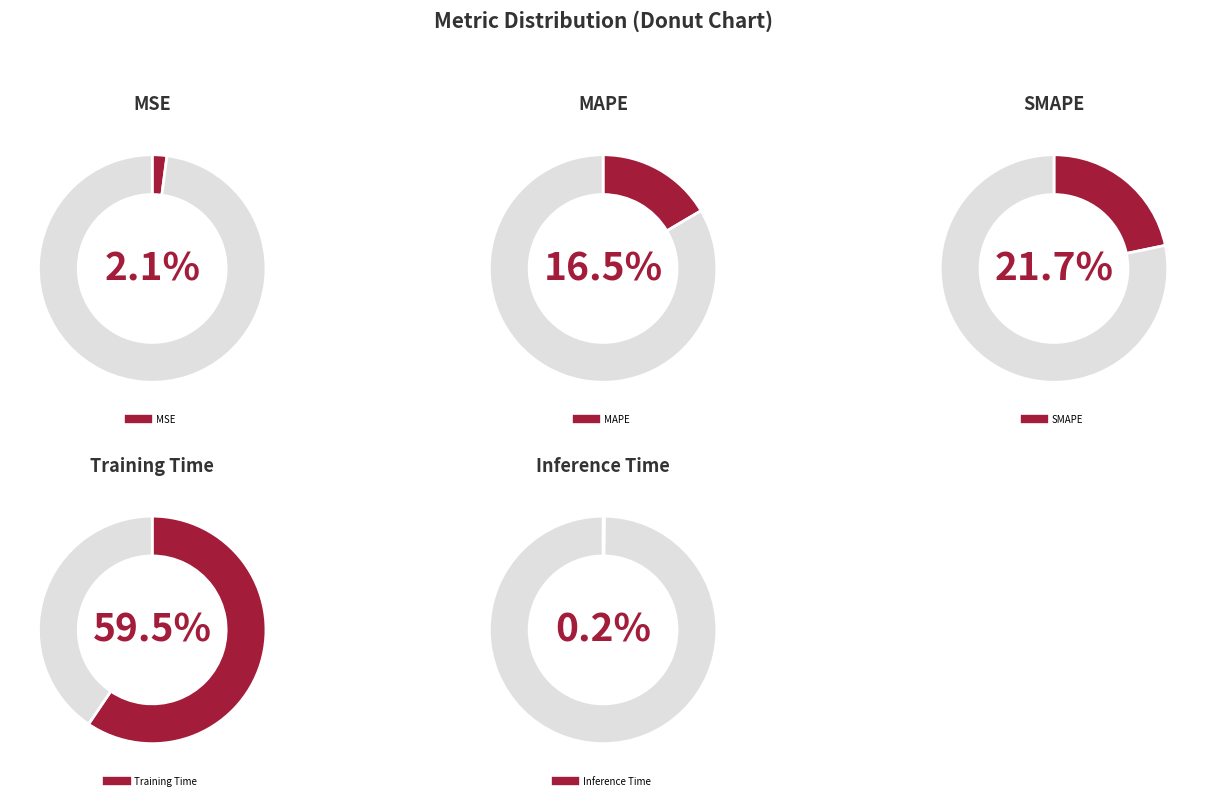

Rank the categories by value from lowest to highest.

Inference Time, MSE, MAPE, SMAPE, Training Time